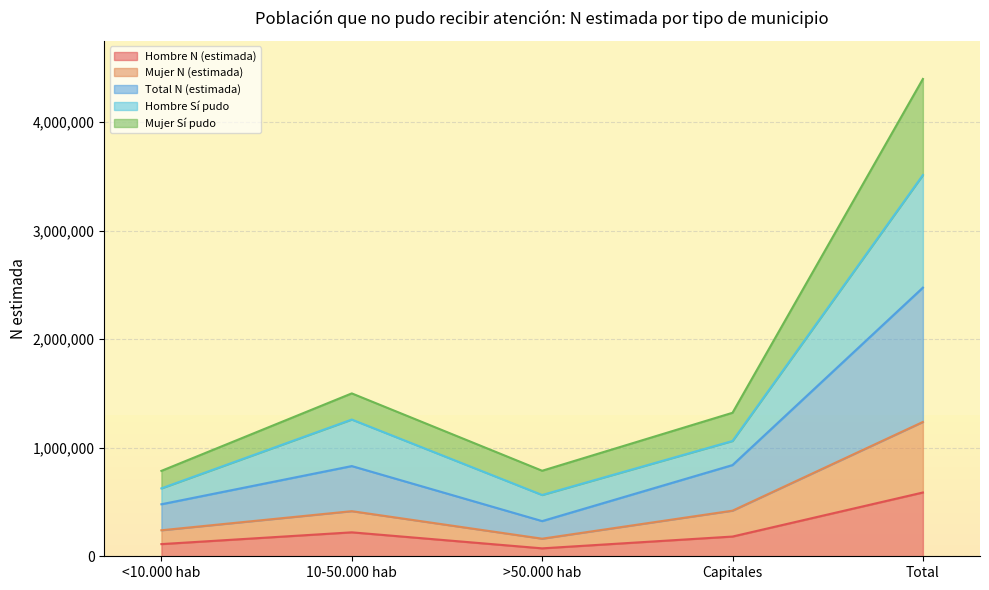

Which category has the lowest value in the Mujer N (estimada) series?

>50.000 hab